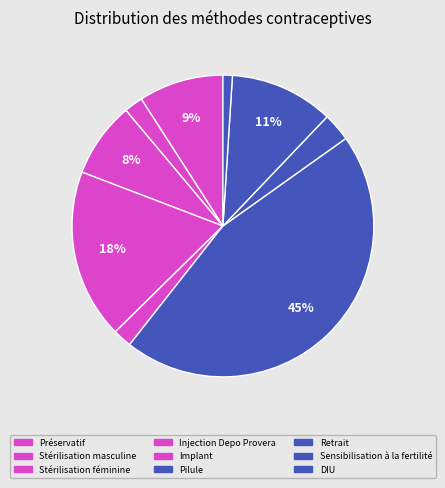

Rank the categories by value from highest to lowest.

Pilule, Injection Depo Provera, Sensibilisation à la fertilité, Préservatif, Stérilisation féminine, Retrait, Stérilisation masculine, Implant, DIU